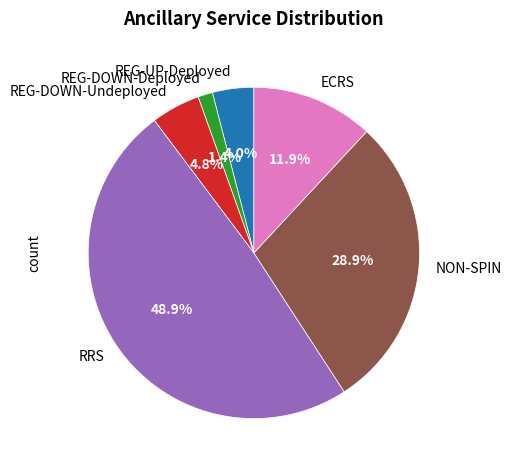

How many slices are in this pie chart?

6